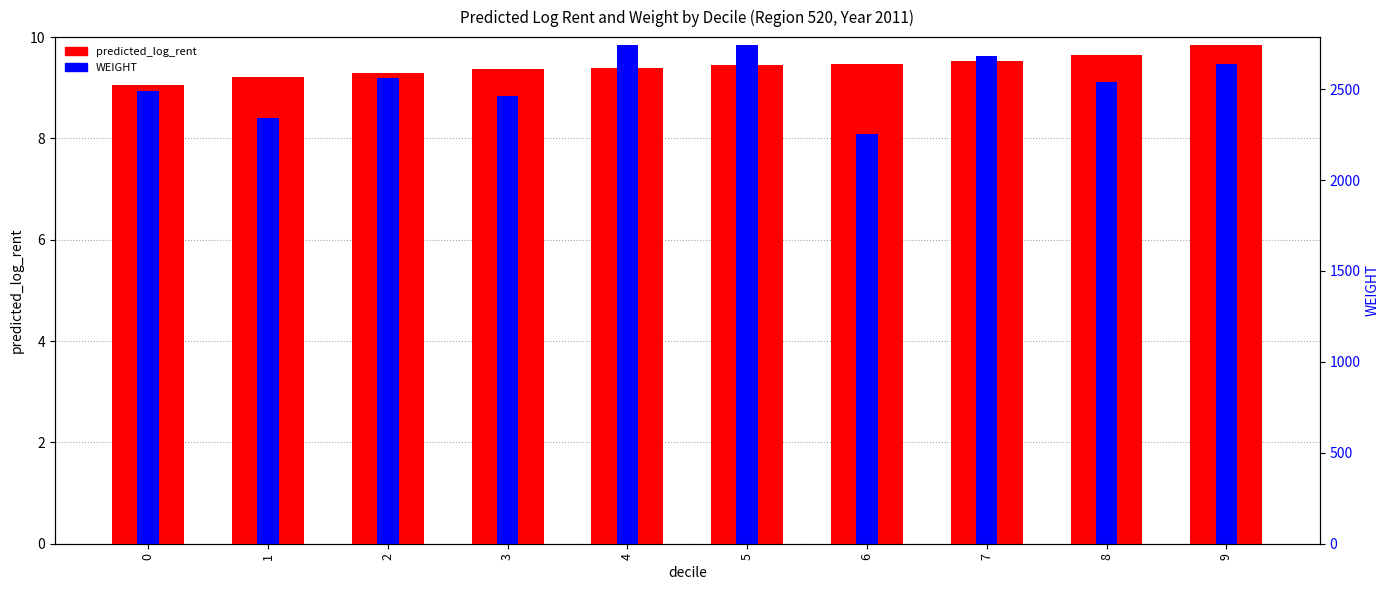

What is the difference between the second highest and second lowest values in the WEIGHT (scaled) series?

1.4